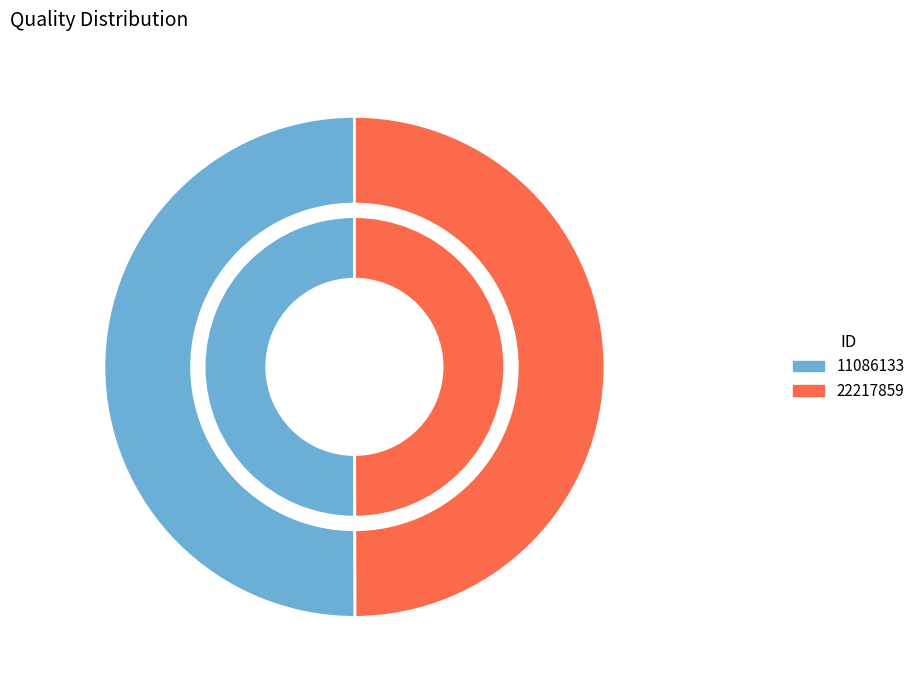

How many segments does this pie chart have?

2